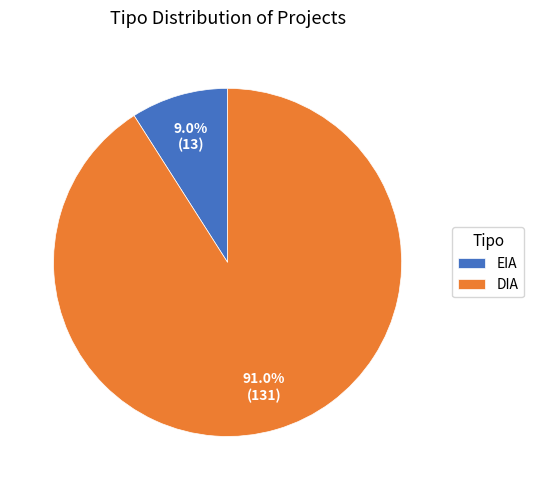

True or false: EIA accounts for 1% of the total.

False